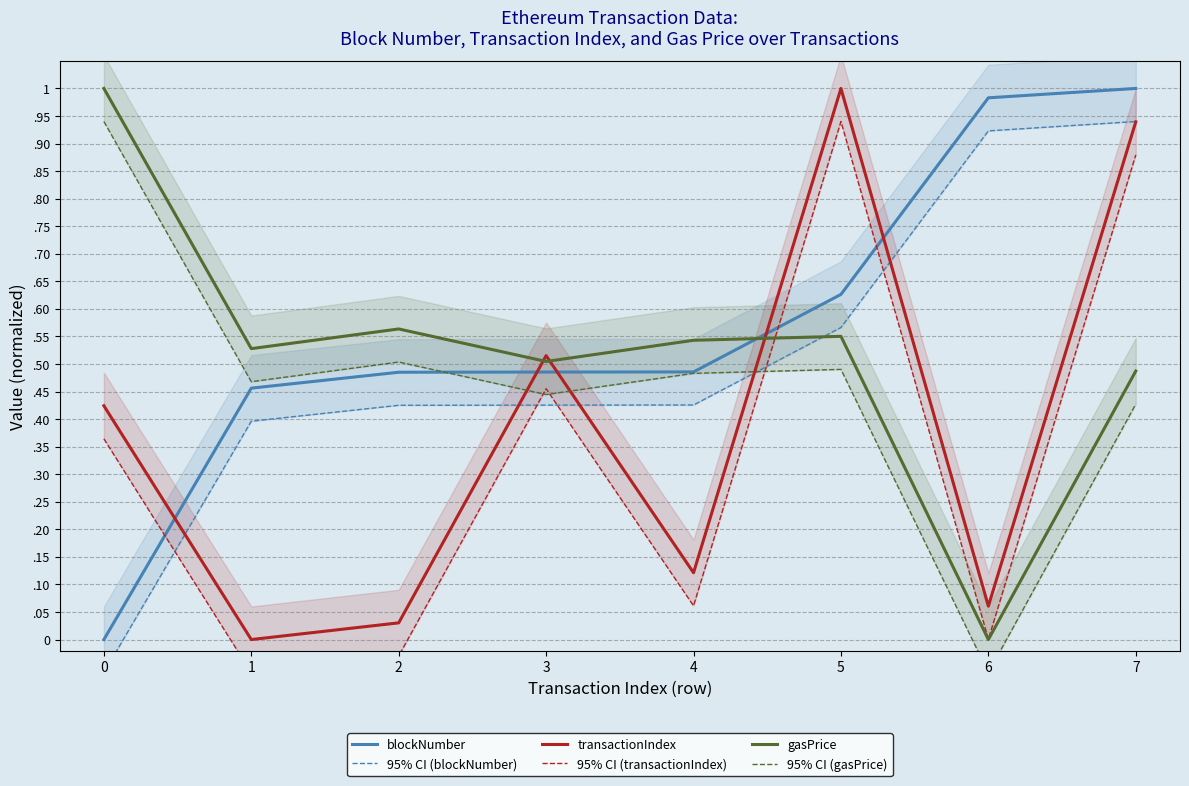

Between 3 and 6, which series saw the biggest shift?

gasPrice